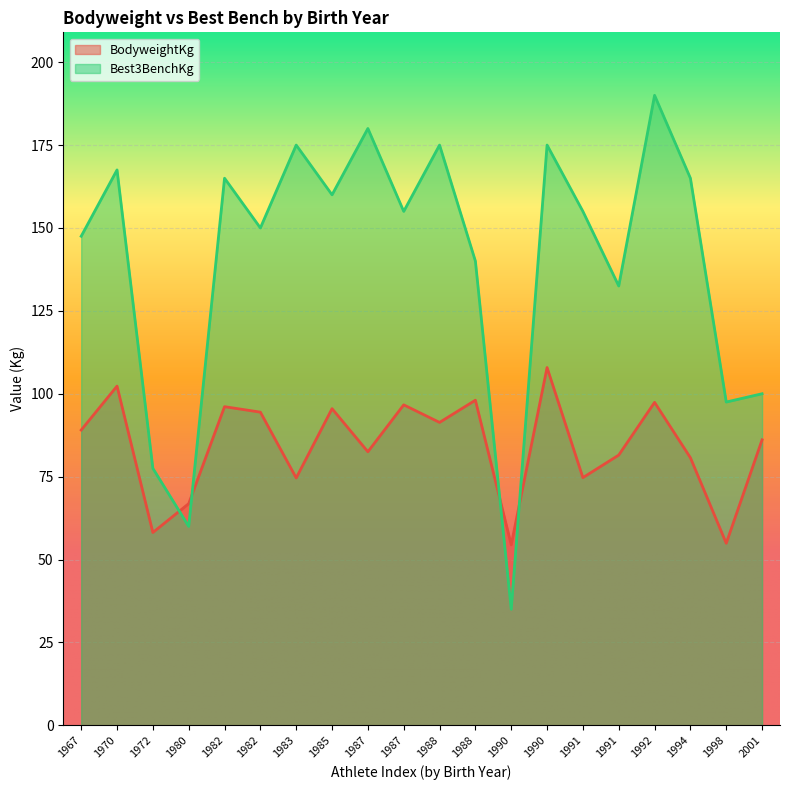

Rank the series by their average value, from highest to lowest.

Best3BenchKg, BodyweightKg